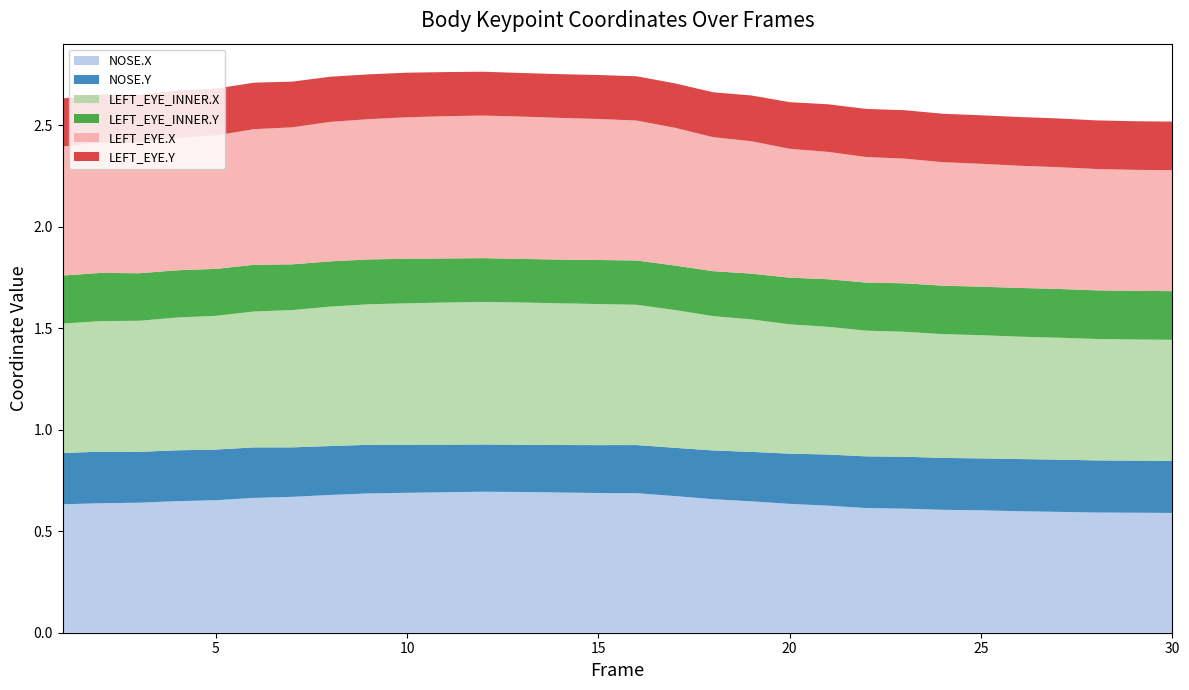

Reading left to right, list all the values displayed in this chart.

NOSE.X: 1=0.6	2=0.6	3=0.6	4=0.6	5=0.7	6=0.7	7=0.7	8=0.7	9=0.7	10=0.7	11=0.7	12=0.7	13=0.7	14=0.7	15=0.7	16=0.7	17=0.7	18=0.7	19=0.6	20=0.6	21=0.6	22=0.6	23=0.6	24=0.6	25=0.6	26=0.6	27=0.6	28=0.6	29=0.6	30=0.6
NOSE.Y: 1=0.3	2=0.3	3=0.3	4=0.3	5=0.2	6=0.2	7=0.2	8=0.2	9=0.2	10=0.2	11=0.2	12=0.2	13=0.2	14=0.2	15=0.2	16=0.2	17=0.2	18=0.2	19=0.2	20=0.2	21=0.3	22=0.3	23=0.3	24=0.3	25=0.3	26=0.3	27=0.3	28=0.3	29=0.3	30=0.3
LEFT_EYE_INNER.X: 1=0.6	2=0.6	3=0.6	4=0.7	5=0.7	6=0.7	7=0.7	8=0.7	9=0.7	10=0.7	11=0.7	12=0.7	13=0.7	14=0.7	15=0.7	16=0.7	17=0.7	18=0.7	19=0.7	20=0.6	21=0.6	22=0.6	23=0.6	24=0.6	25=0.6	26=0.6	27=0.6	28=0.6	29=0.6	30=0.6
LEFT_EYE_INNER.Y: 1=0.2	2=0.2	3=0.2	4=0.2	5=0.2	6=0.2	7=0.2	8=0.2	9=0.2	10=0.2	11=0.2	12=0.2	13=0.2	14=0.2	15=0.2	16=0.2	17=0.2	18=0.2	19=0.2	20=0.2	21=0.2	22=0.2	23=0.2	24=0.2	25=0.2	26=0.2	27=0.2	28=0.2	29=0.2	30=0.2
LEFT_EYE.X: 1=0.6	2=0.6	3=0.6	4=0.7	5=0.7	6=0.7	7=0.7	8=0.7	9=0.7	10=0.7	11=0.7	12=0.7	13=0.7	14=0.7	15=0.7	16=0.7	17=0.7	18=0.7	19=0.7	20=0.6	21=0.6	22=0.6	23=0.6	24=0.6	25=0.6	26=0.6	27=0.6	28=0.6	29=0.6	30=0.6
LEFT_EYE.Y: 1=0.2	2=0.2	3=0.2	4=0.2	5=0.2	6=0.2	7=0.2	8=0.2	9=0.2	10=0.2	11=0.2	12=0.2	13=0.2	14=0.2	15=0.2	16=0.2	17=0.2	18=0.2	19=0.2	20=0.2	21=0.2	22=0.2	23=0.2	24=0.2	25=0.2	26=0.2	27=0.2	28=0.2	29=0.2	30=0.2